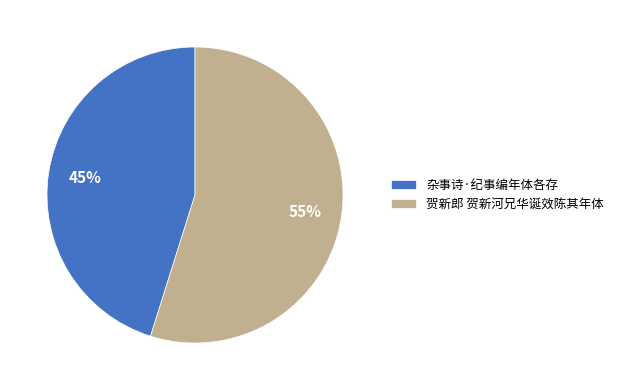

To the nearest percent, what percentage of the pie is 贺新郎 贺新河兄华诞效陈其年体?

55%